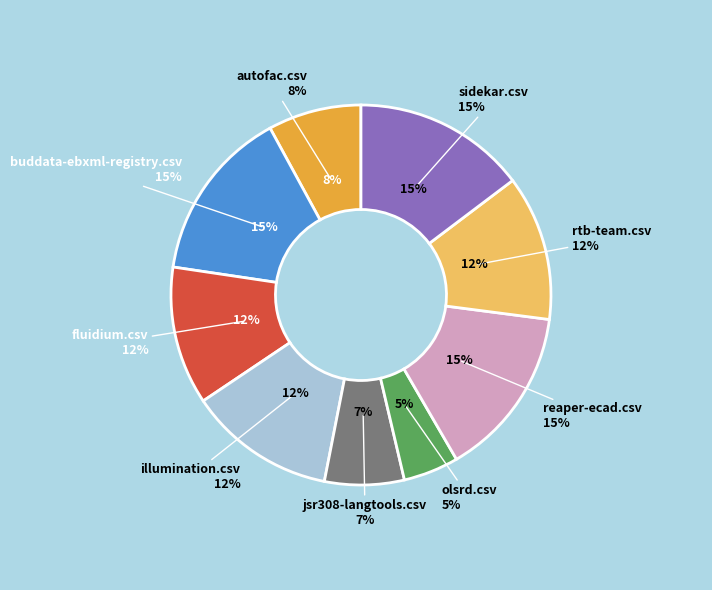

Does illumination.csv represent more than half of the total?

No